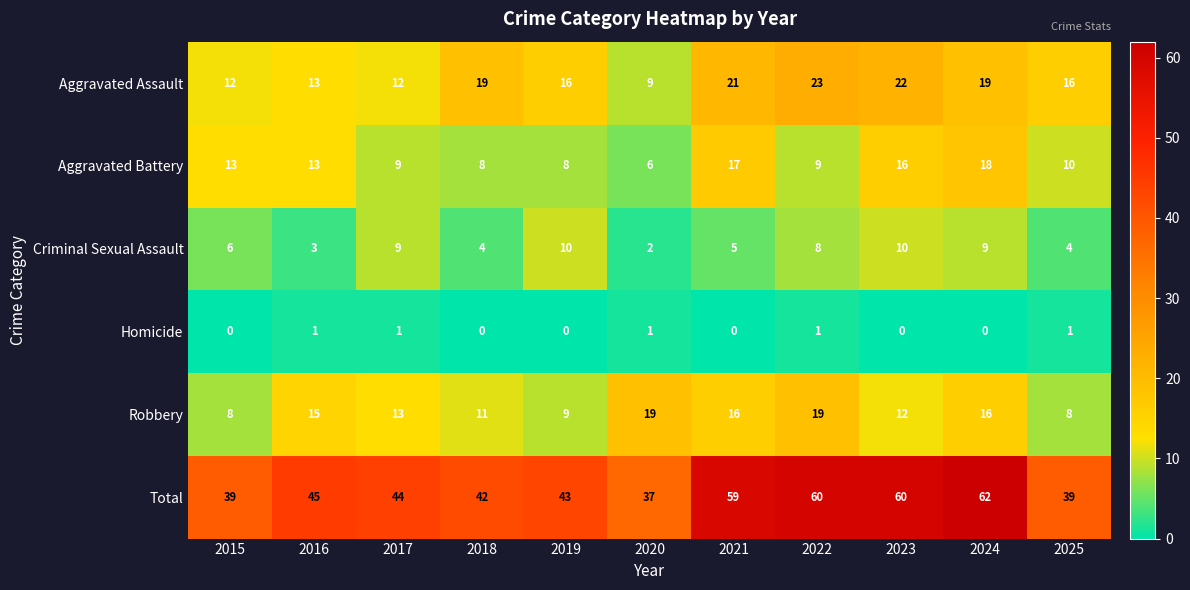

Rank the series at 2025 from lowest to highest value.

Homicide, Criminal Sexual Assault, Robbery, Aggravated Battery, Aggravated Assault, Total